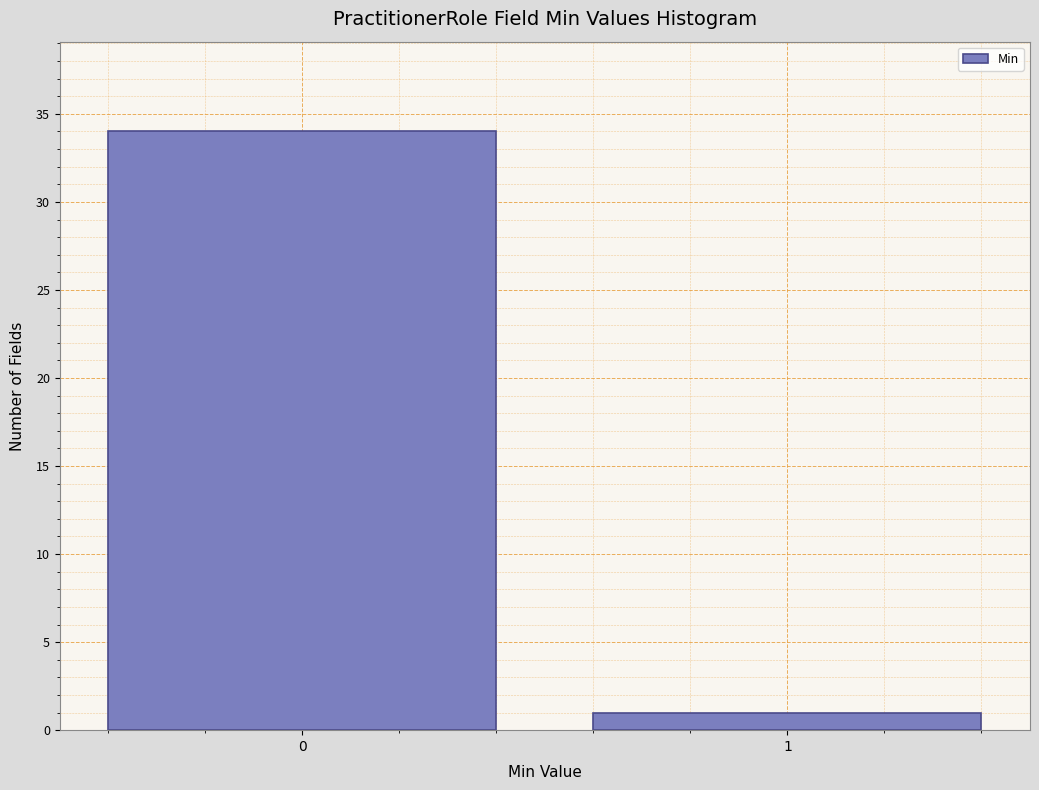

Reading left to right, transcribe all the data shown in this chart.

34	1